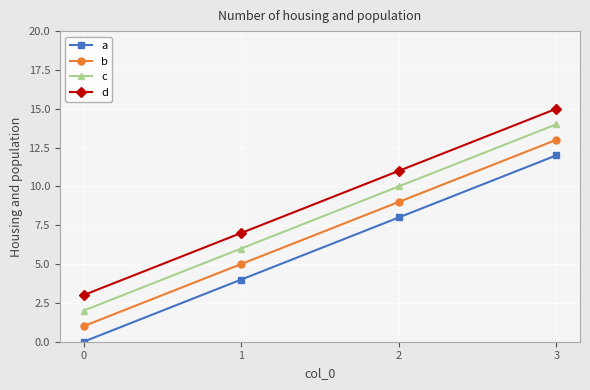

What is the average value of the d series?

9